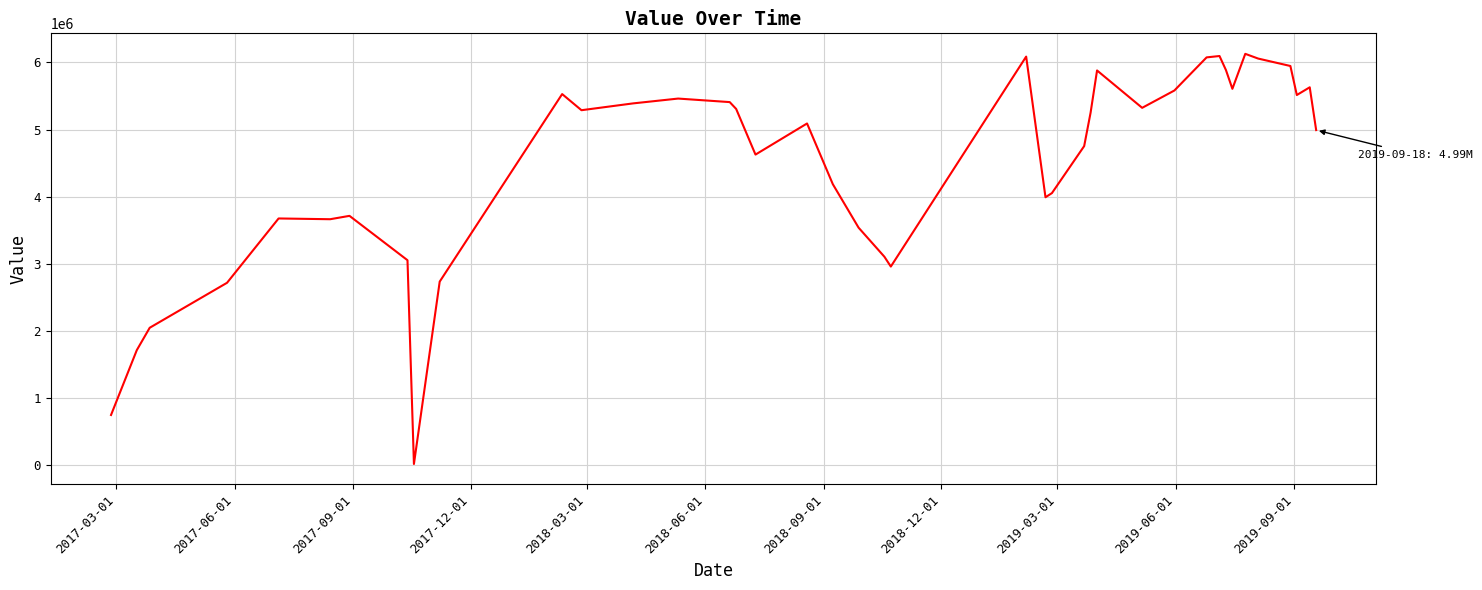

What is the maximum value shown in the chart?

6128847.5